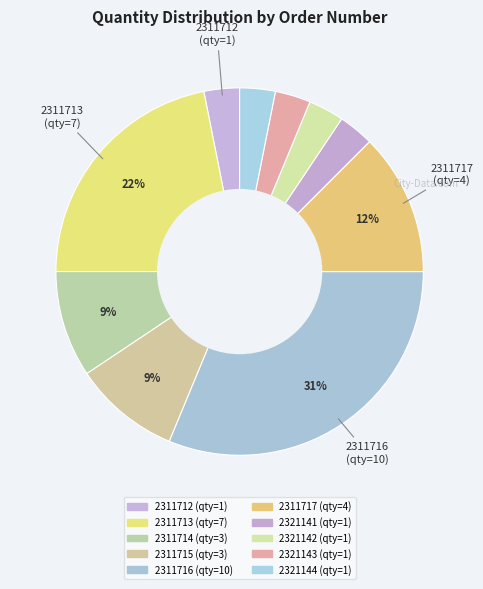

To the nearest percent, what is the average slice percentage?

10%